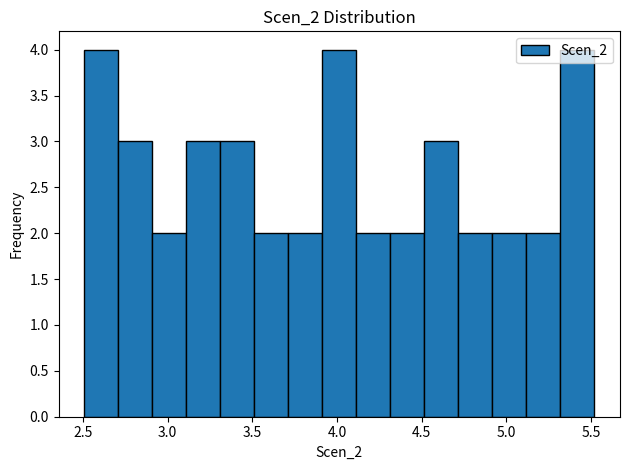

Reading left to right, transcribe this chart: for each bar, give the range it covers on the x-axis and its height. Neither the bar edges nor the heights are printed on the chart, so give them approximately, as read against the axes.

2.5 to 2.7: 4
2.7 to 2.9: 3
2.9 to 3.1: 2
3.1 to 3.3: 3
3.3 to 3.5: 3
3.5 to 3.7: 2
3.7 to 3.9: 2
3.9 to 4.1: 4
4.1 to 4.3: 2
4.3 to 4.5: 2
4.5 to 4.7: 3
4.7 to 4.9: 2
4.9 to 5.1: 2
5.1 to 5.3: 2
5.3 to 5.5: 4